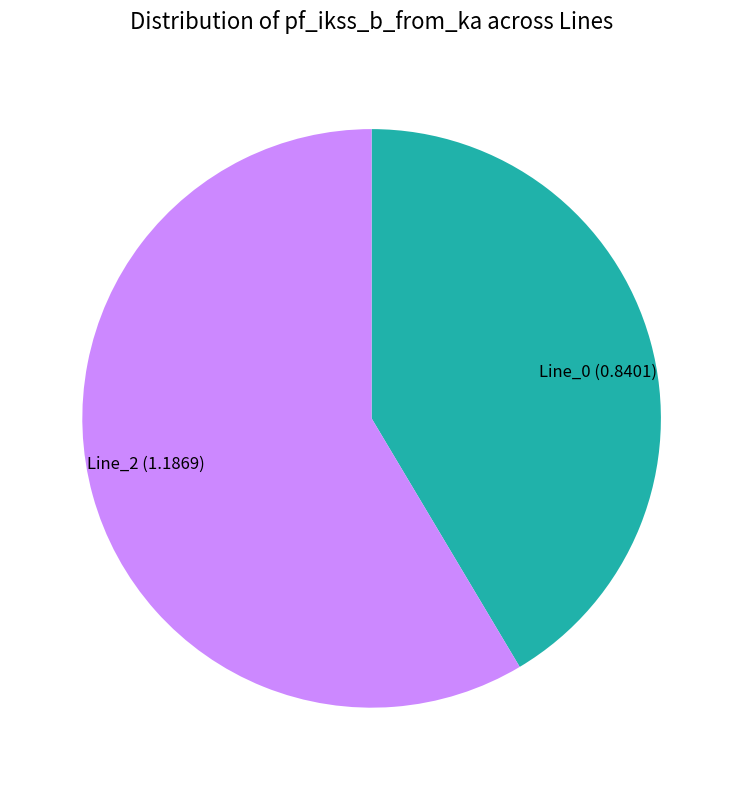

Do Line_2 (1.1869) and Line_0 (0.8401) together represent more than half of the pie?

Yes